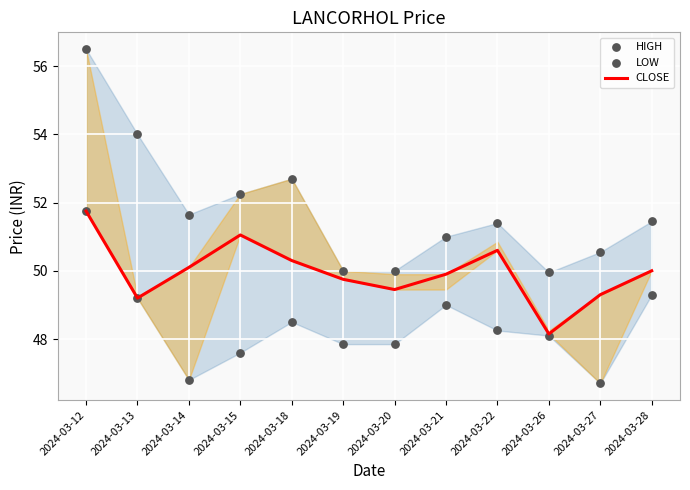

What is the total value across all series at 2024-03-12?

160.0